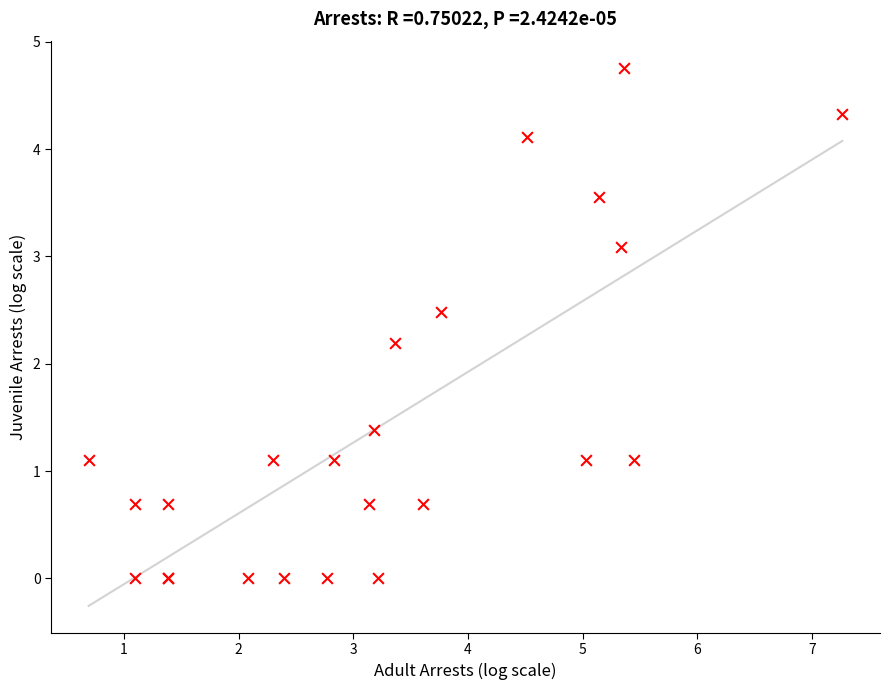

What Y value in the scatter plot is closest to 2?

2.2